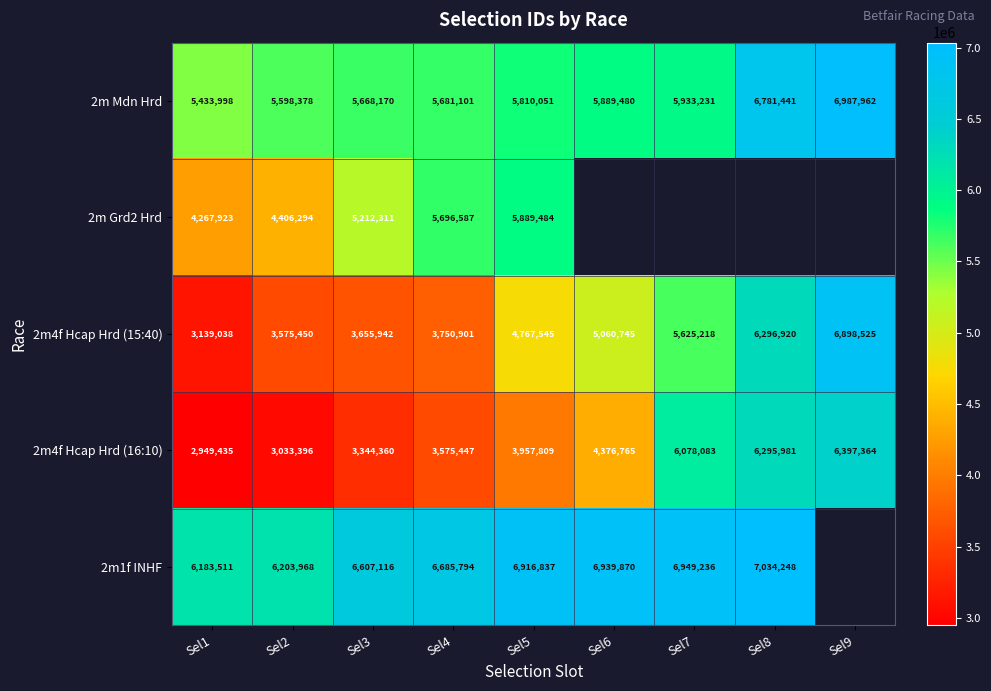

What is the difference between the highest and lowest values at Sel4?

3110347